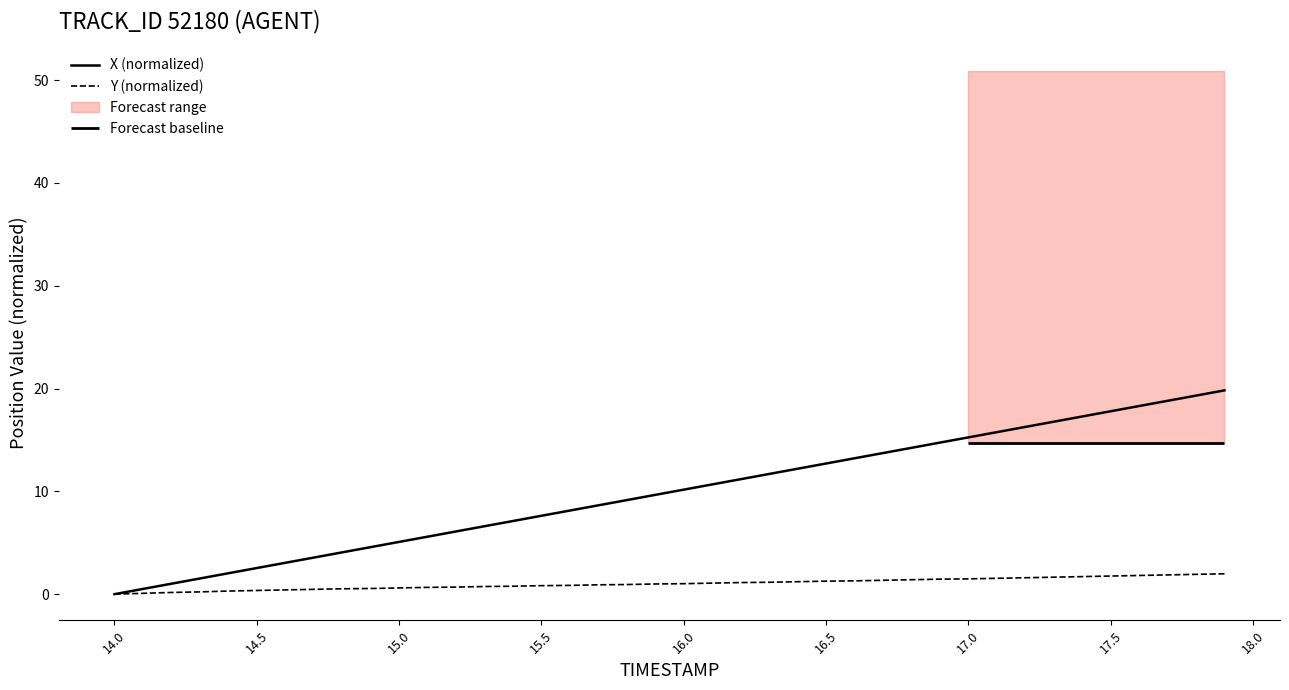

What is the highest value of the X (normalized) series?

19.8